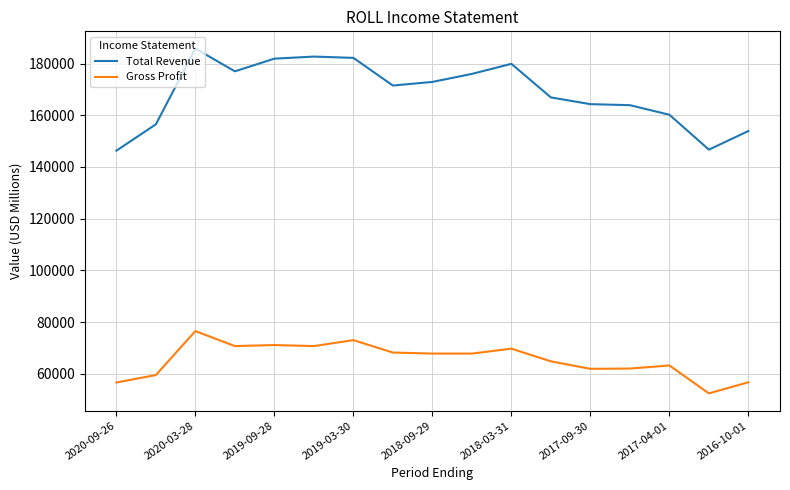

Which series has the largest total across all categories?

Total Revenue